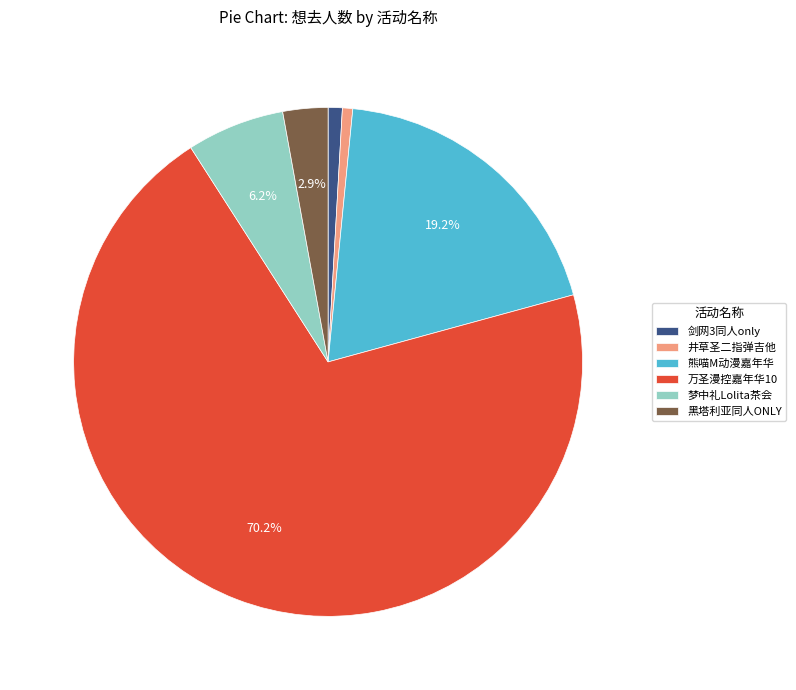

What is the largest slice in the pie chart?

万圣漫控嘉年华10